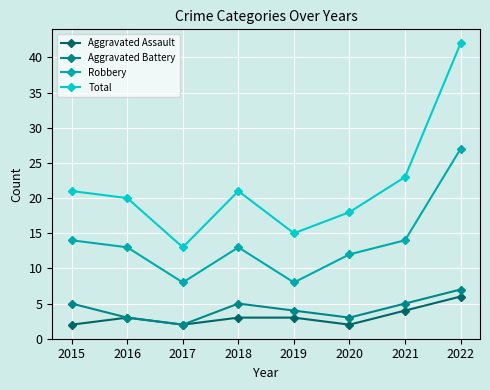

What is the minimum value for Total?

13